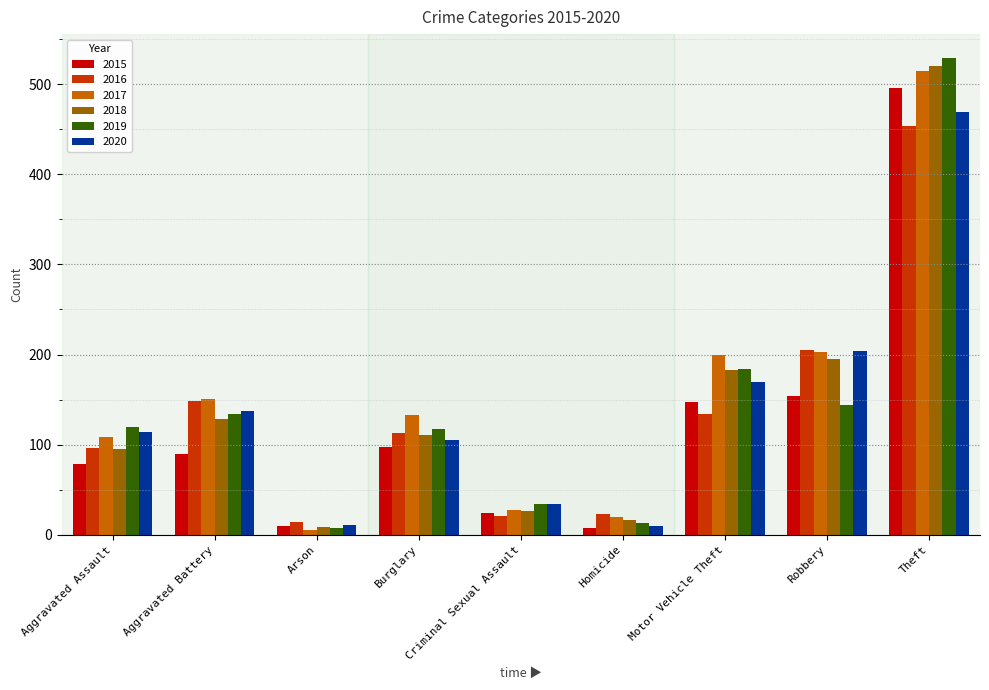

True or false: 2016 has a value of 134 at Motor Vehicle Theft.

True